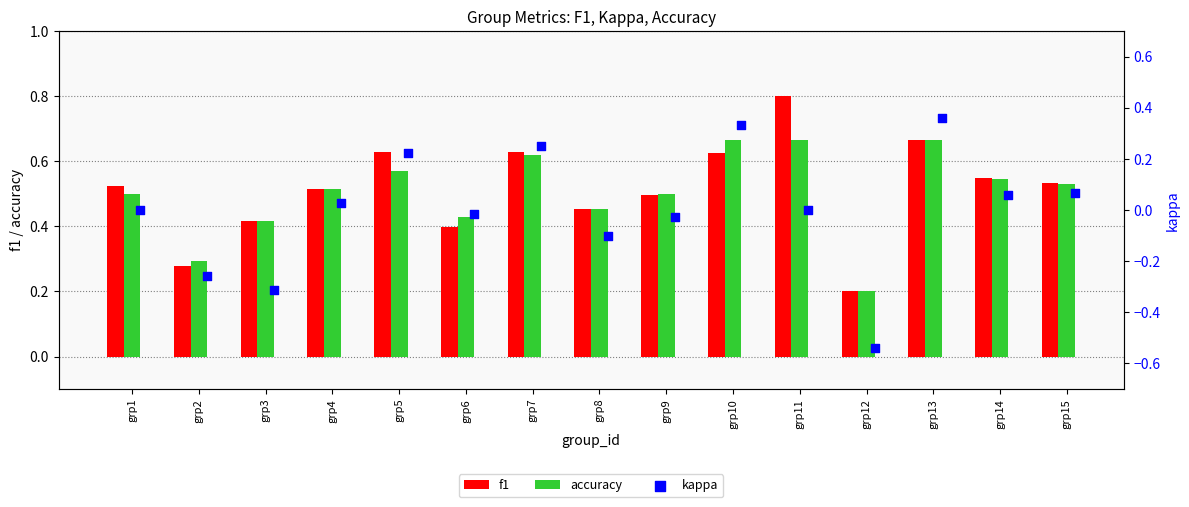

Which series contains the lowest Y value?

kappa